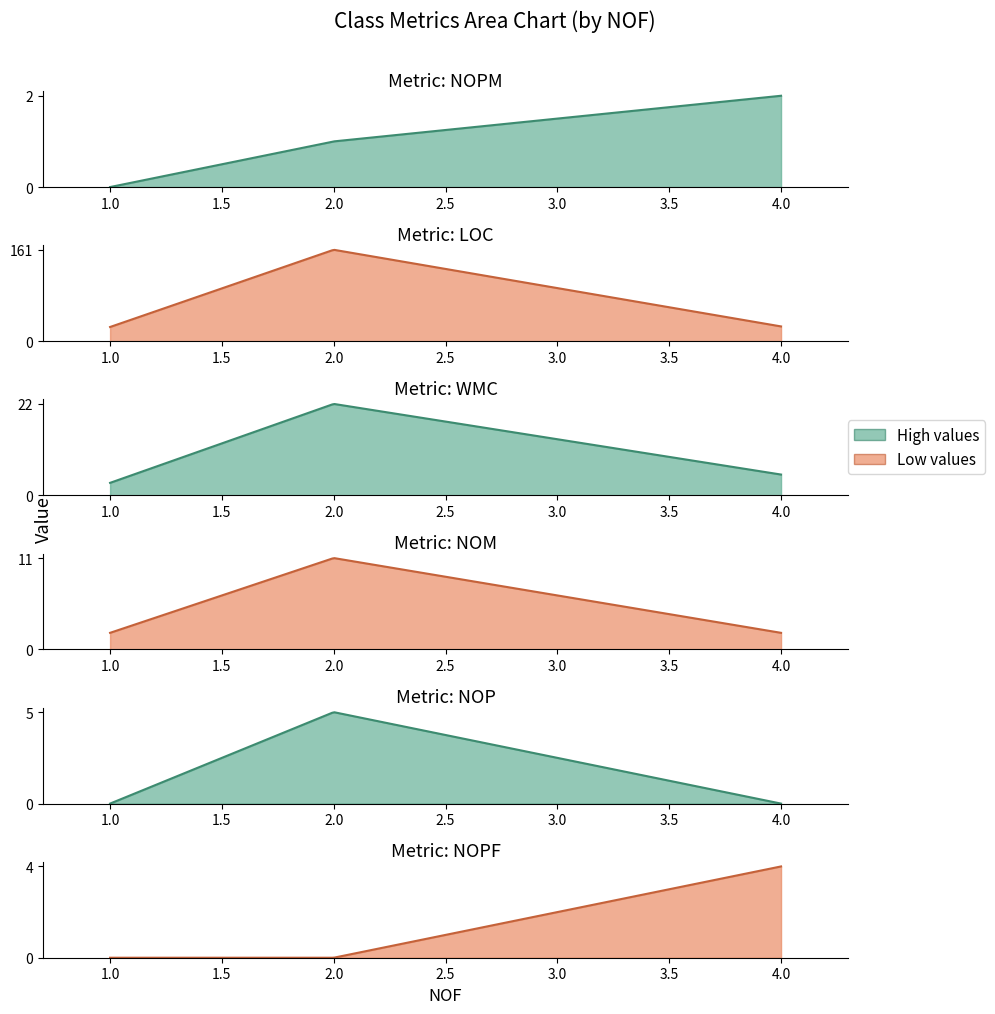

Reading left to right, list all the values displayed in this chart.

NOPM: CompileShader=1	ShaderProfile=0	ShaderProfileInfo=2
LOC: CompileShader=161	ShaderProfile=25	ShaderProfileInfo=26
WMC: CompileShader=22	ShaderProfile=3	ShaderProfileInfo=5
NOM: CompileShader=11	ShaderProfile=2	ShaderProfileInfo=2
NOP: CompileShader=5	ShaderProfile=0	ShaderProfileInfo=0
NOPF: CompileShader=0	ShaderProfile=0	ShaderProfileInfo=4